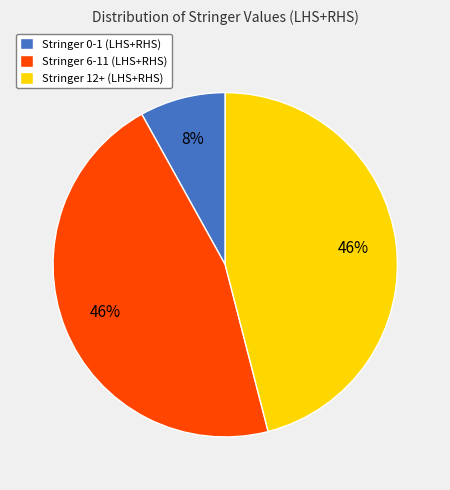

What is the smallest slice in the pie chart?

Stringer 0-1 (LHS+RHS)